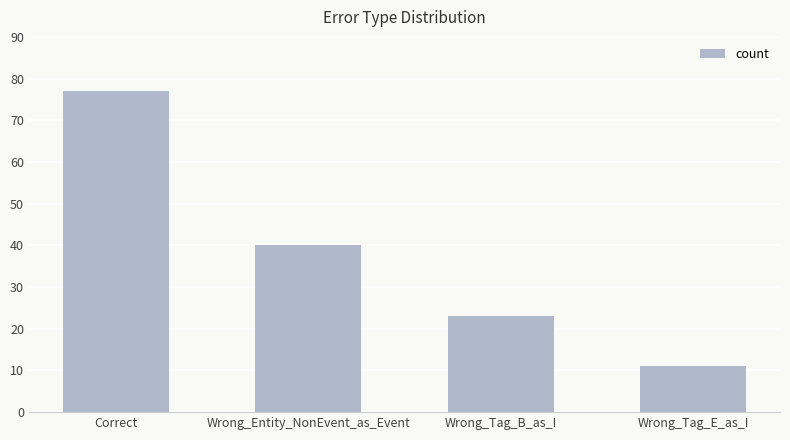

What is the maximum value shown in the chart?

77